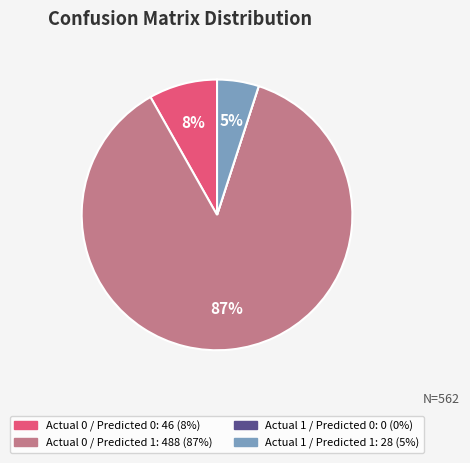

Is it true that Actual 0 / Predicted 1 is 87% of the pie?

True